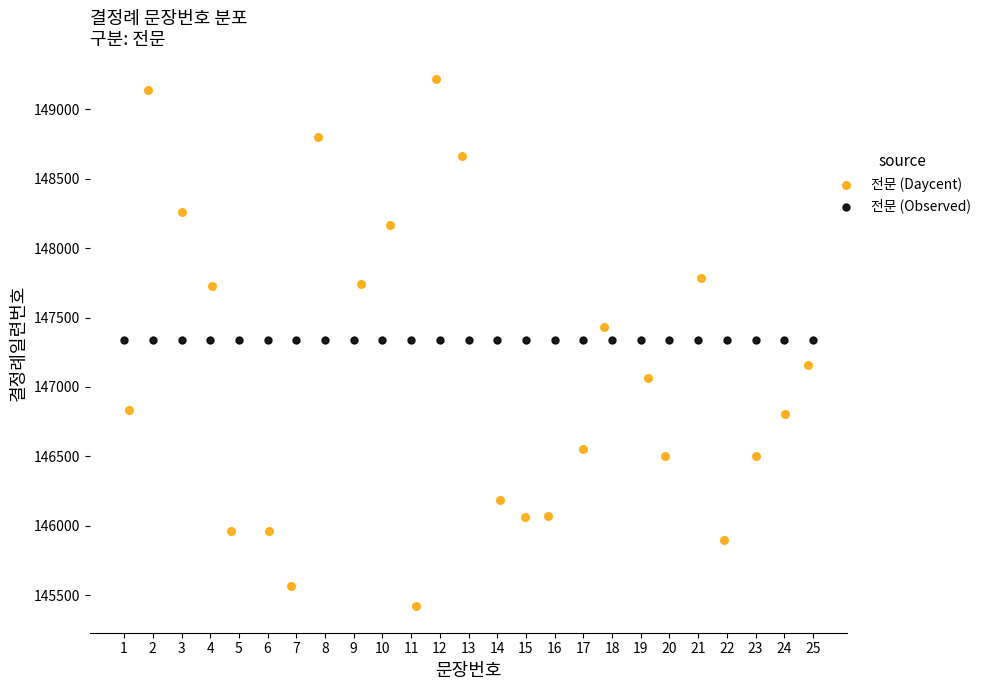

Which series reaches the maximum Y coordinate?

전문 (Daycent)